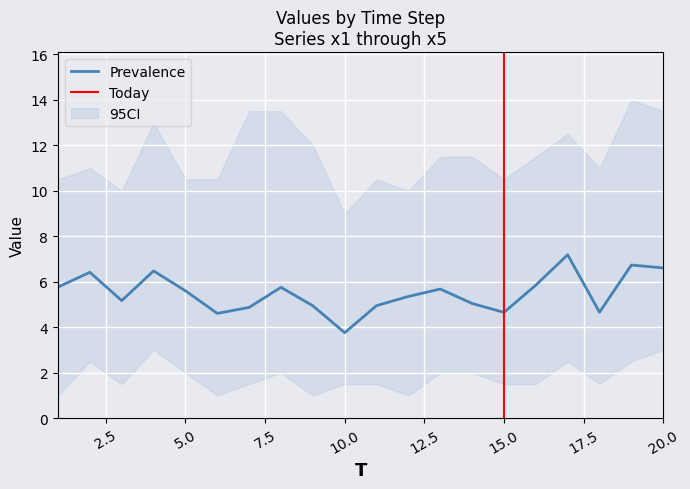

At which label does Prevalence reach its minimum?

10.0